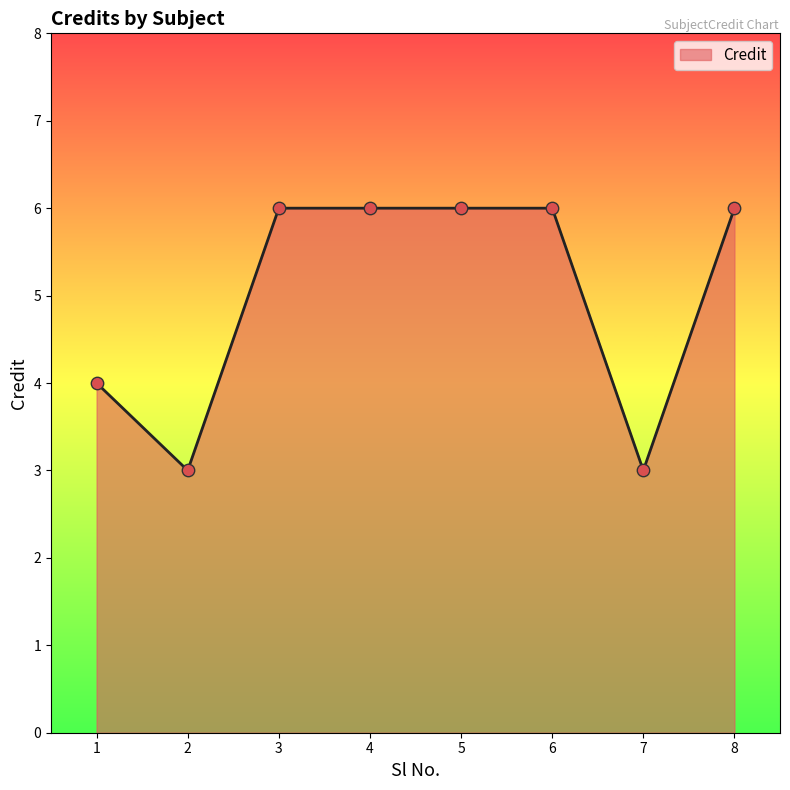

What is the change in value from 1 to 6?

+2